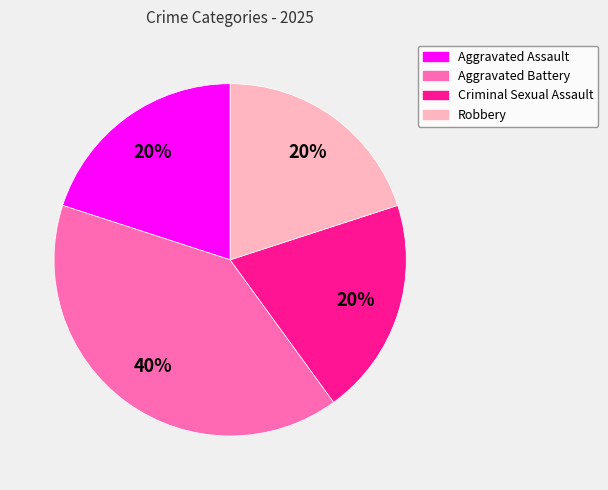

What is the largest slice in the pie chart?

Aggravated Battery